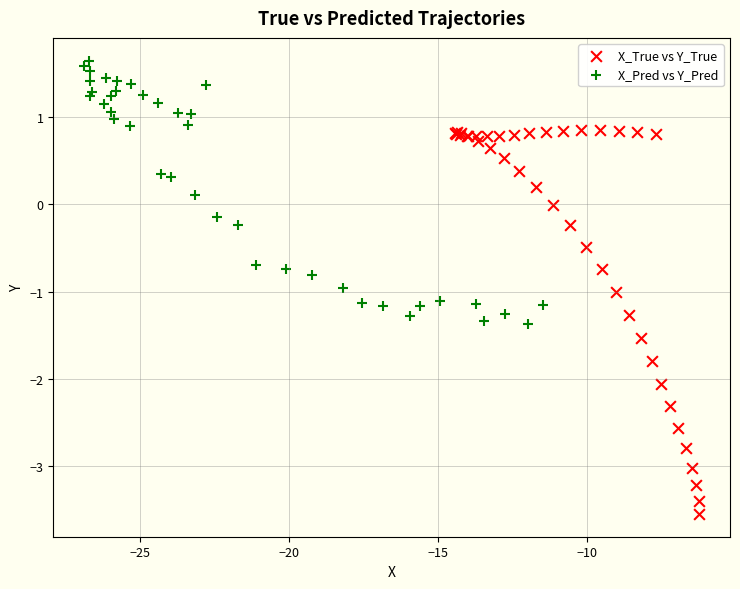

Which series reaches the minimum Y coordinate?

X_True vs Y_True